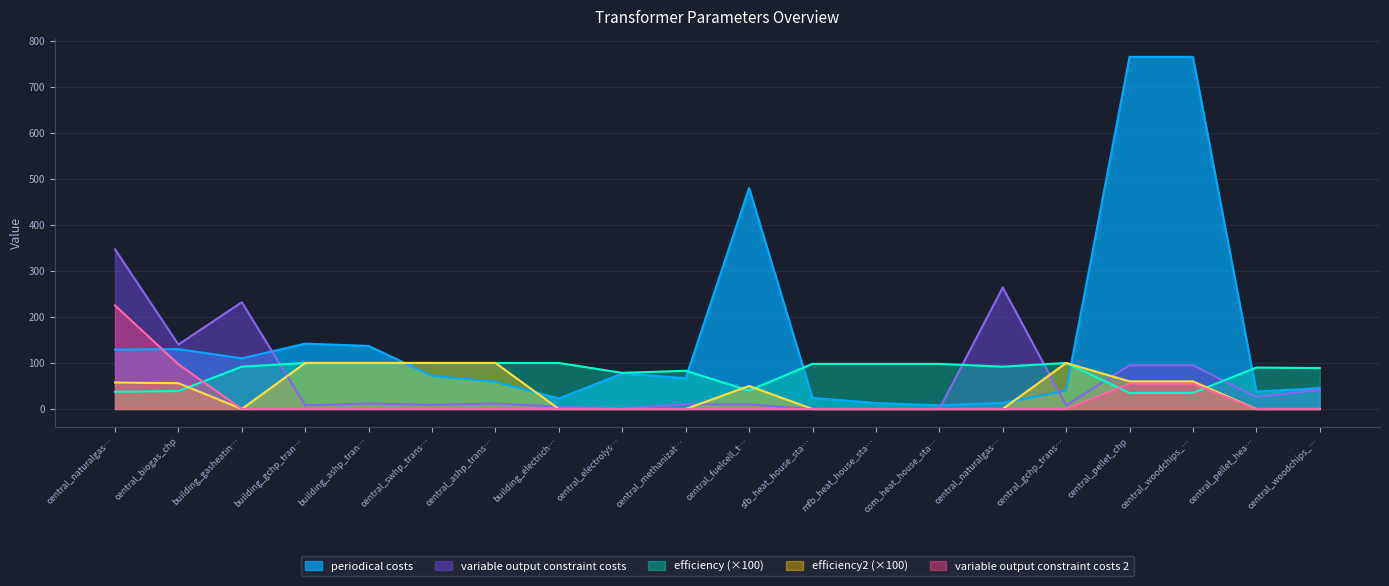

In periodical costs, how many points are higher than both neighbors (excluding endpoints)?

4